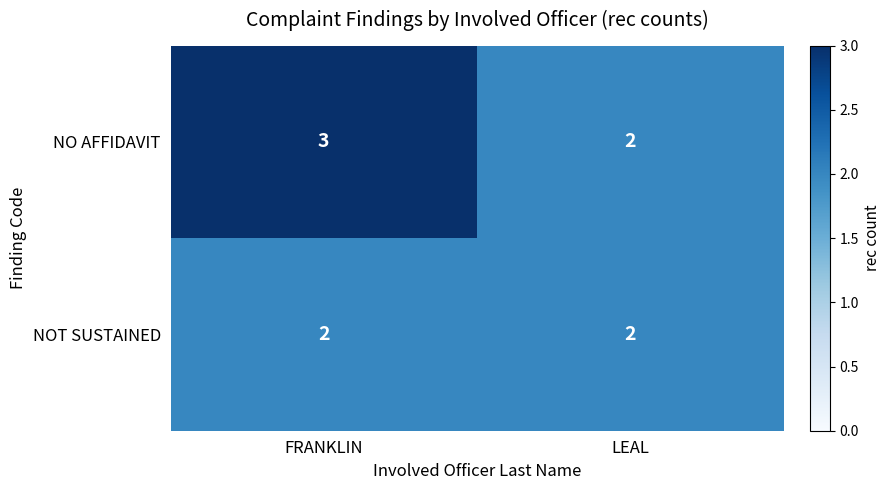

Rank the categories by NO AFFIDAVIT value from lowest to highest.

LEAL, FRANKLIN